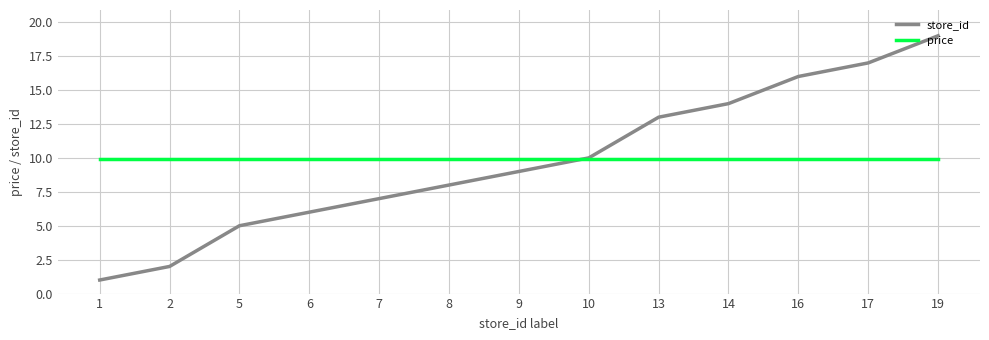

What is the average value of the store_id series?

9.8